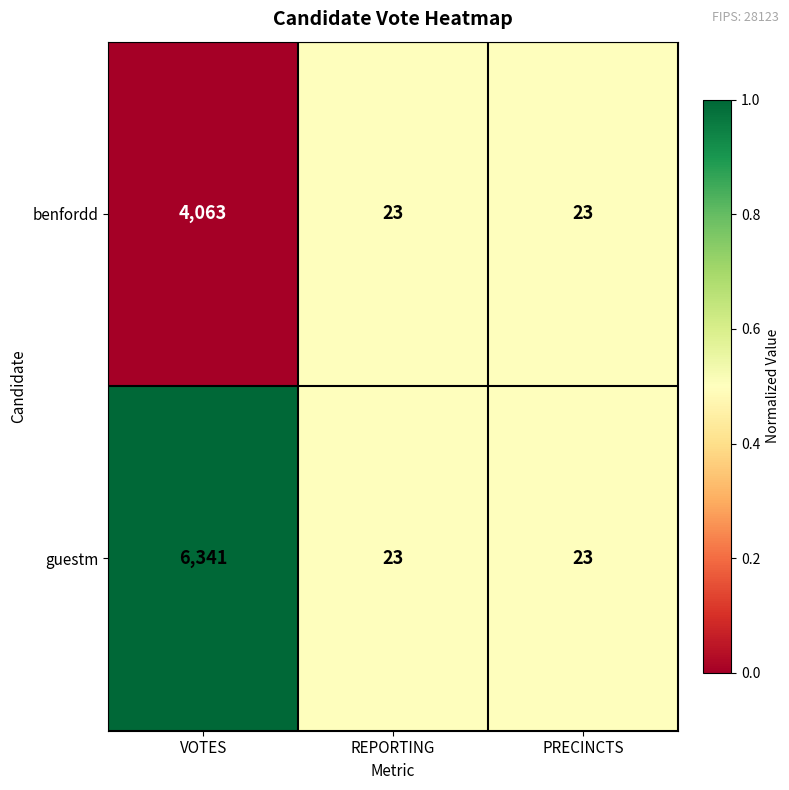

Which series changed the most between VOTES and REPORTING?

guestm